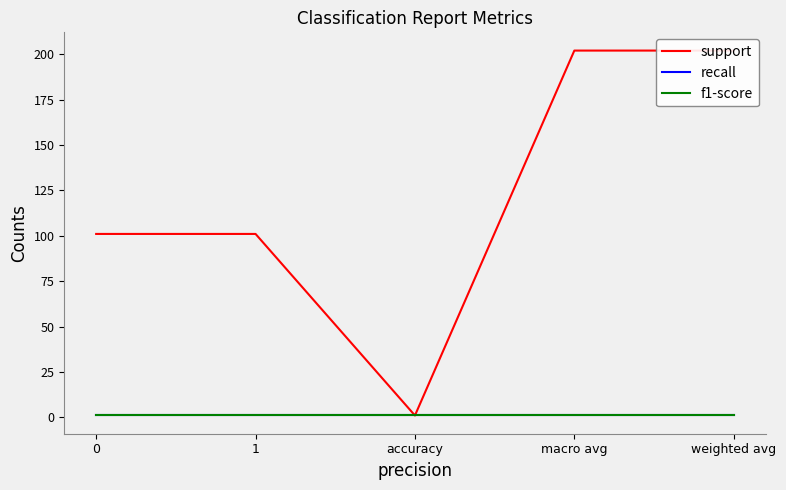

Is the value of support at 0 greater than the value of recall at accuracy?

Yes